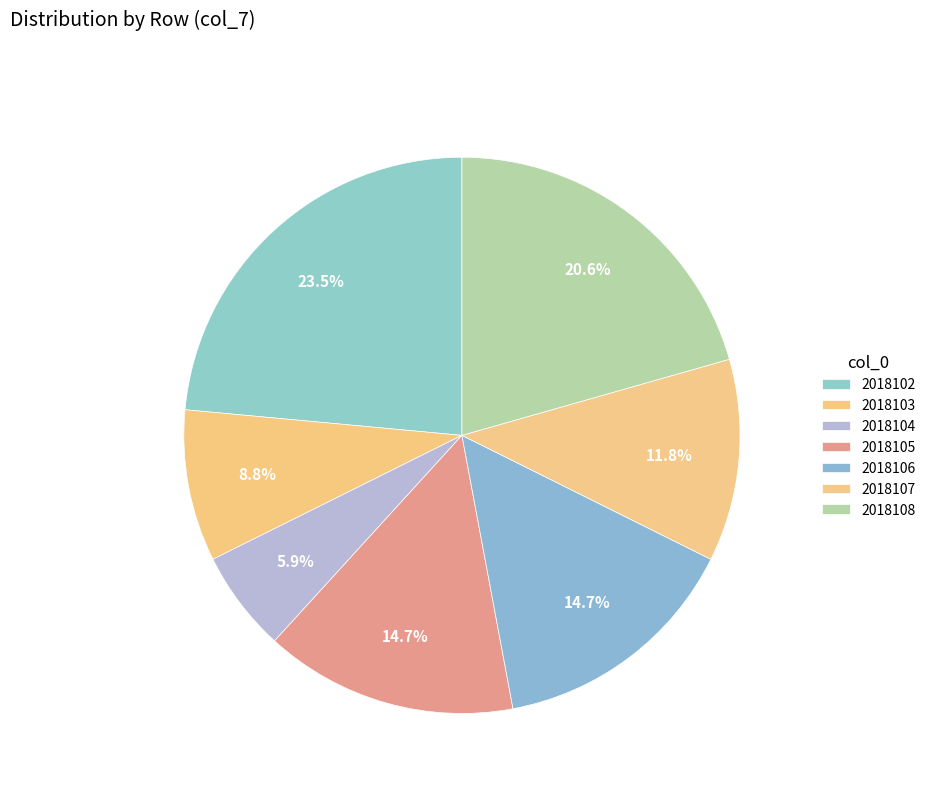

Is there a majority slice in this chart?

No